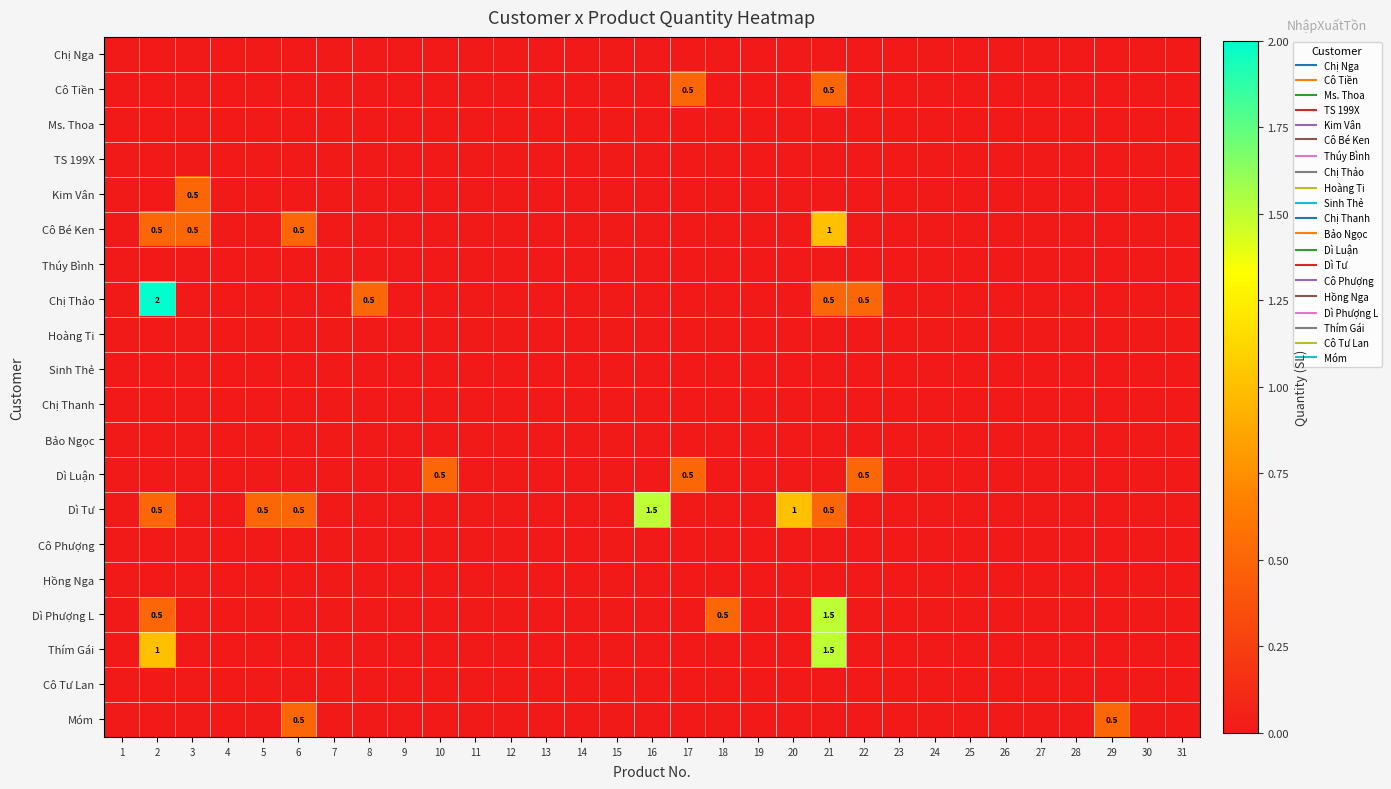

Where is Móm nearest to the value 0?

1